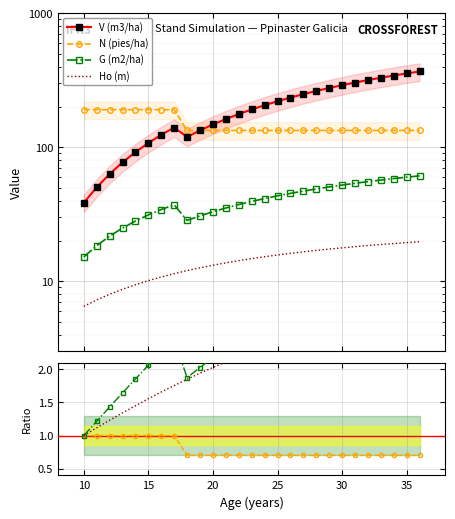

Rank the categories by N (pies/ha) value from highest to lowest.

10, 11, 12, 13, 14, 15, 16, 17, 18, 19, 20, 21, 22, 23, 24, 25, 26, 27, 28, 29, 30, 31, 32, 33, 34, 35, 36